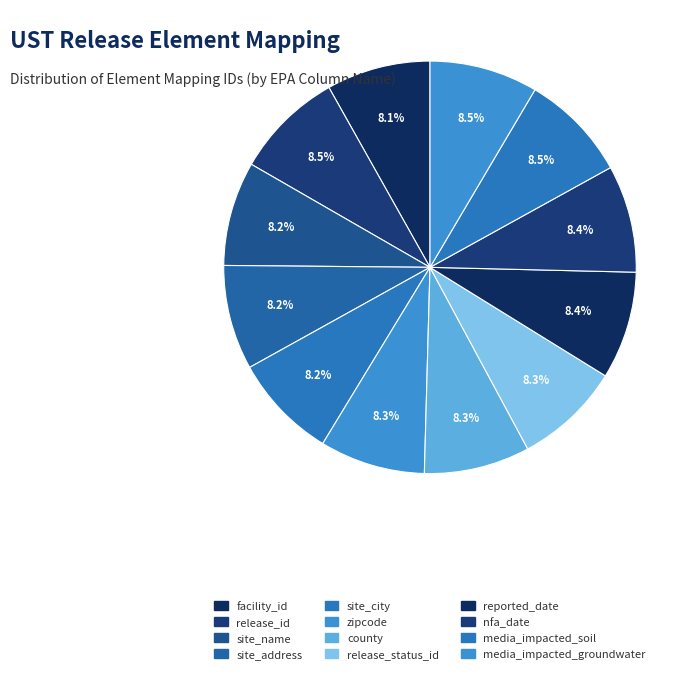

Count the number of slices in the pie.

12